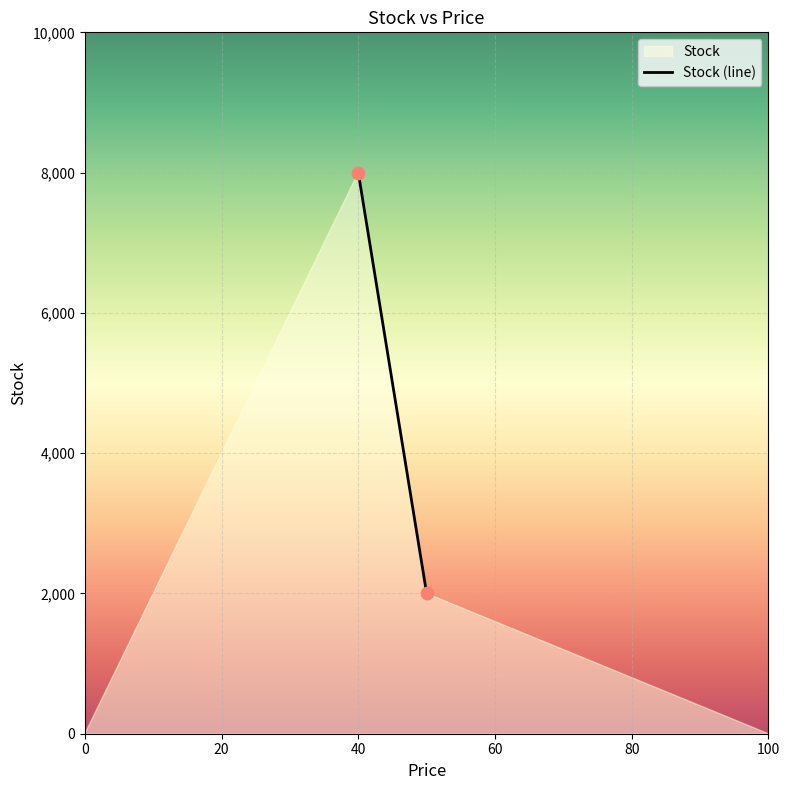

What is the range of Y values (max minus min)?

6000